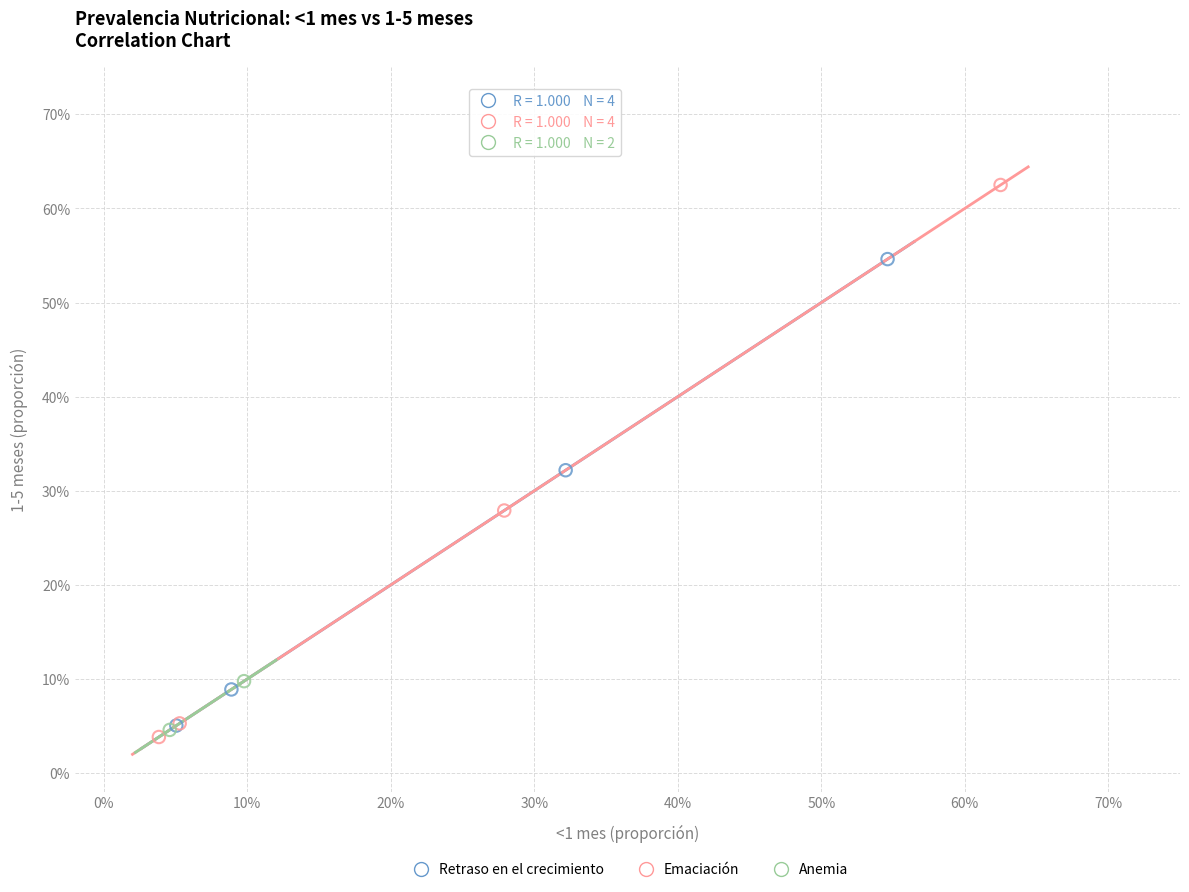

What are all the series names shown in the legend?

Retraso en el crecimiento, Emaciación, Anemia